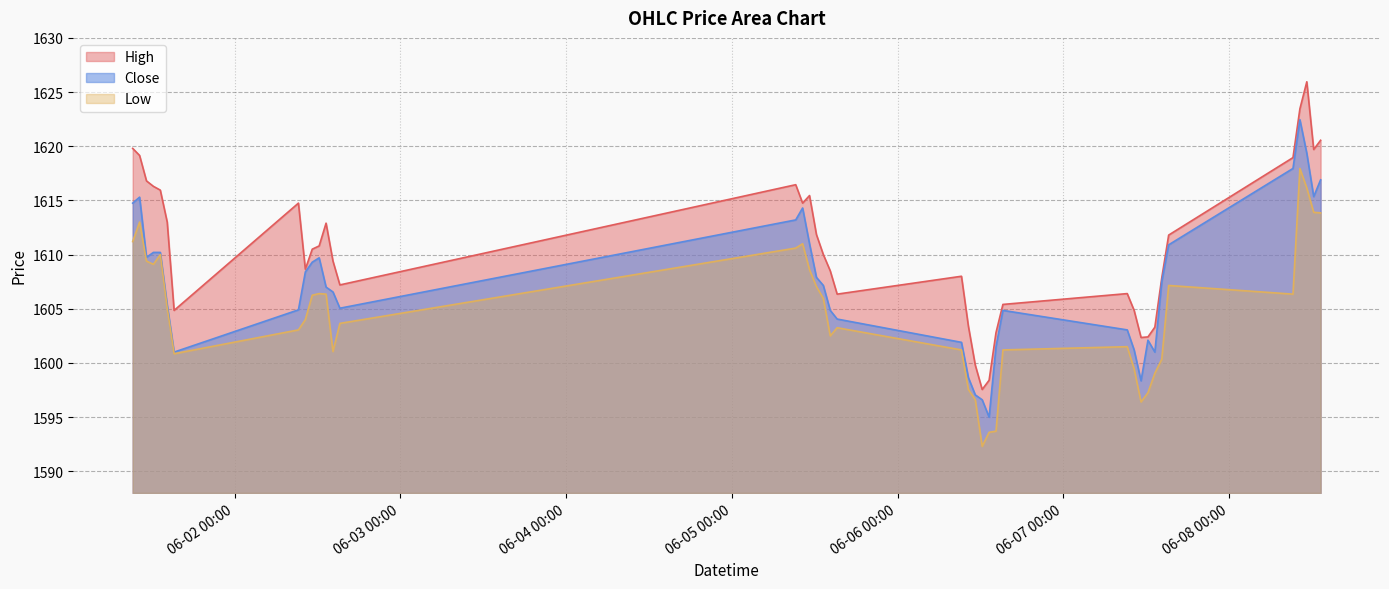

What is the difference between the highest and lowest values at 2023-06-02 14:15?

8.3